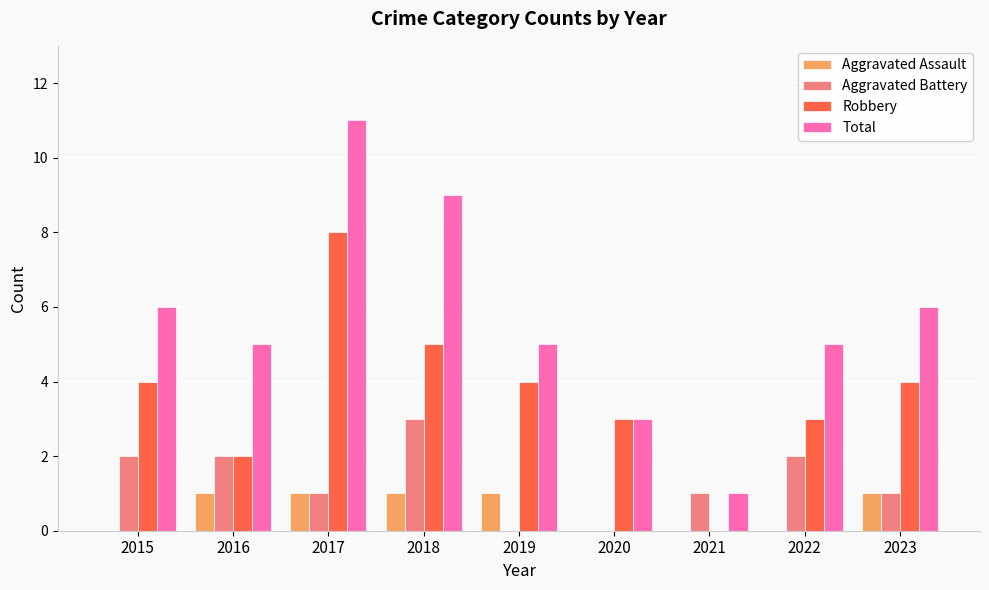

Are the bars grouped side by side (vs. stacked)?

Yes